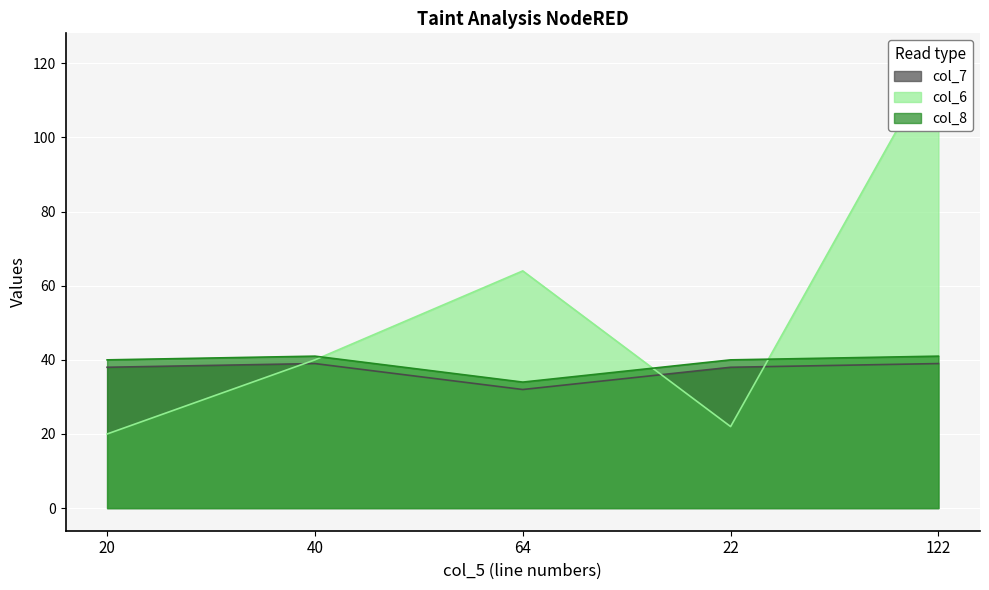

What is the difference between the maximum and second lowest values in the col_7 series?

1